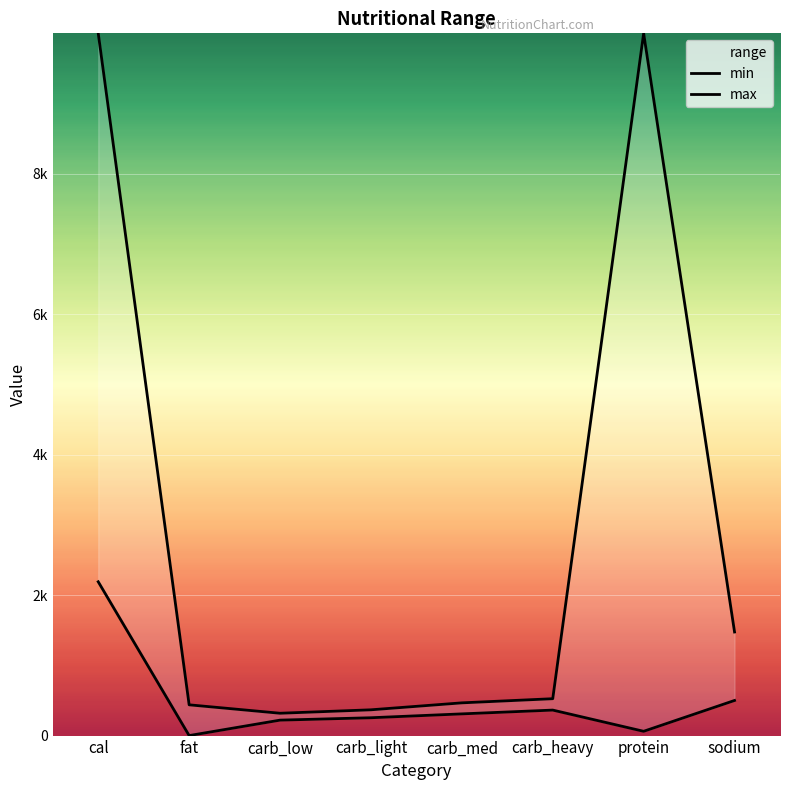

Is it true that max equals 438 at fat?

True